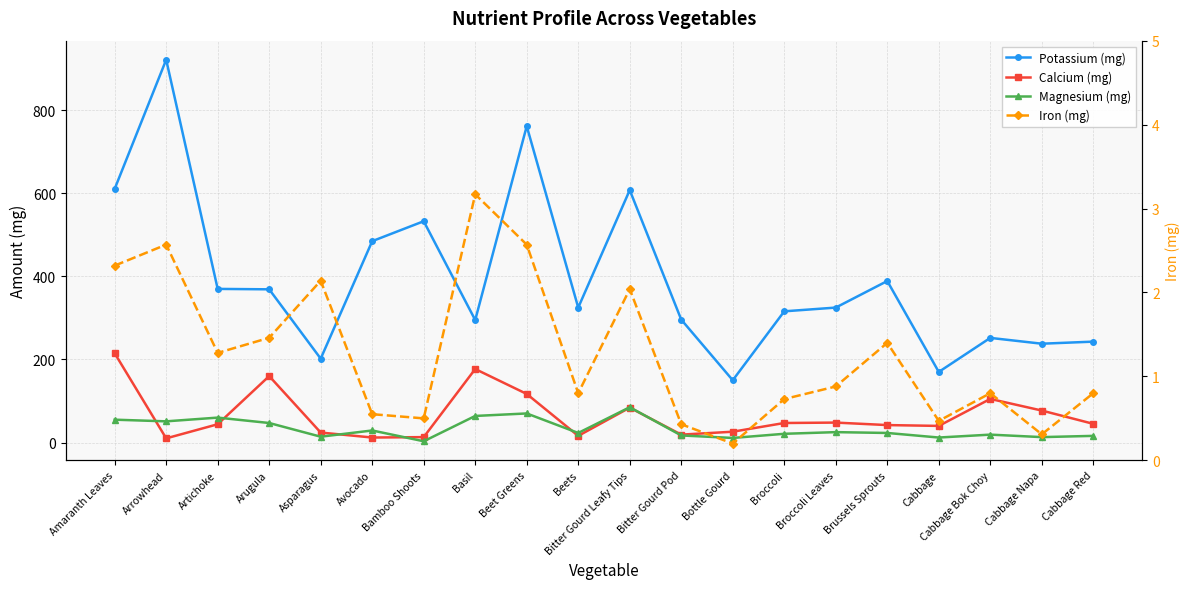

What is the sum of all Magnesium (mg) values?

658.0